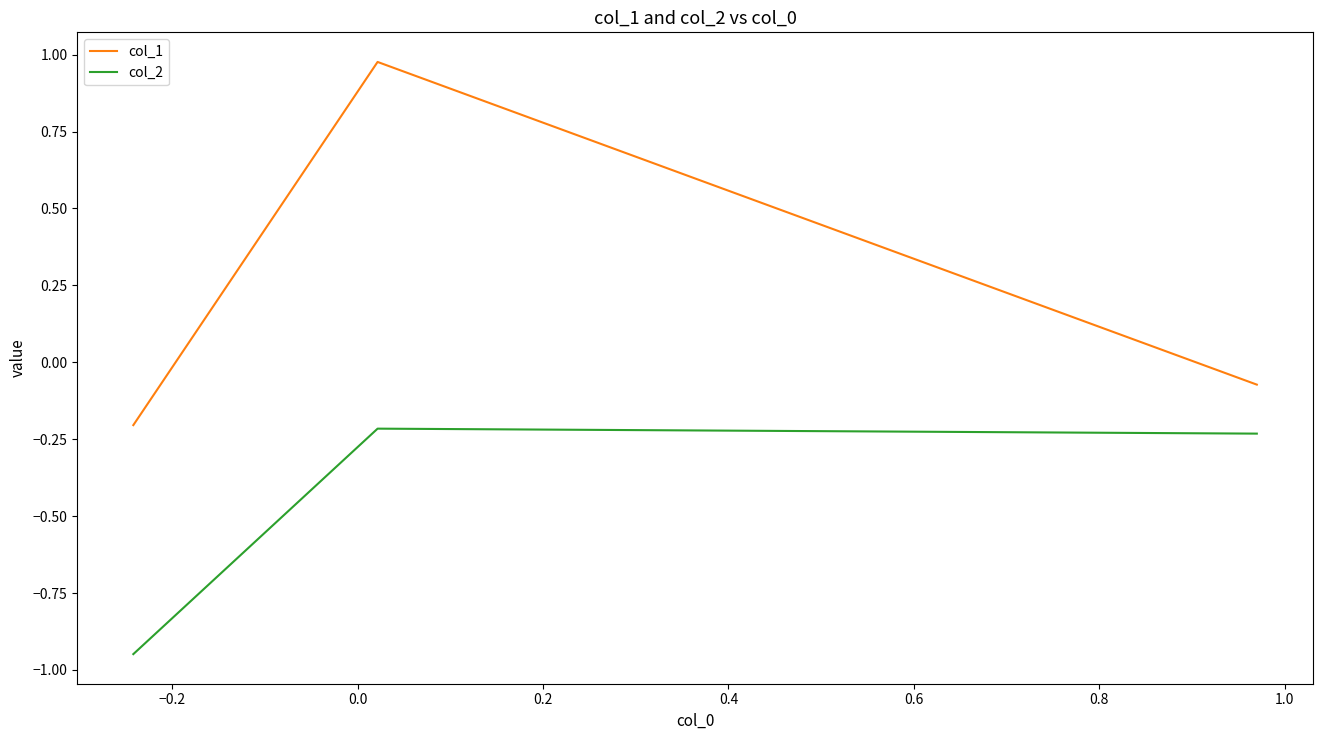

Rank the series by their average value, from lowest to highest.

col_2, col_1